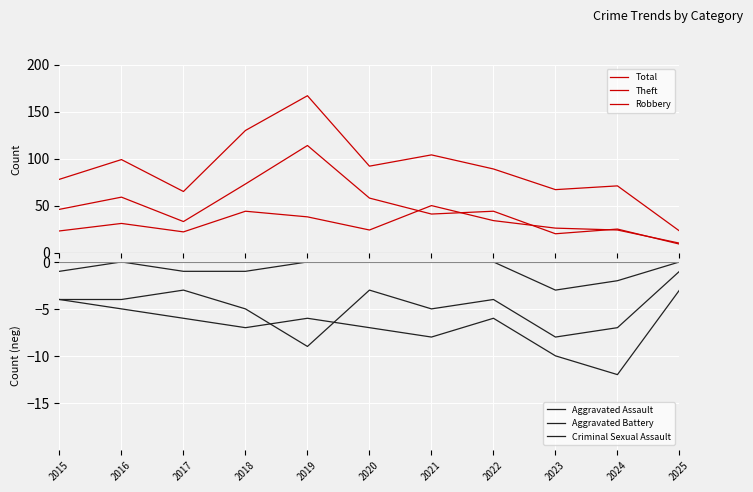

Is it true that Robbery equals 24 at 2020?

True